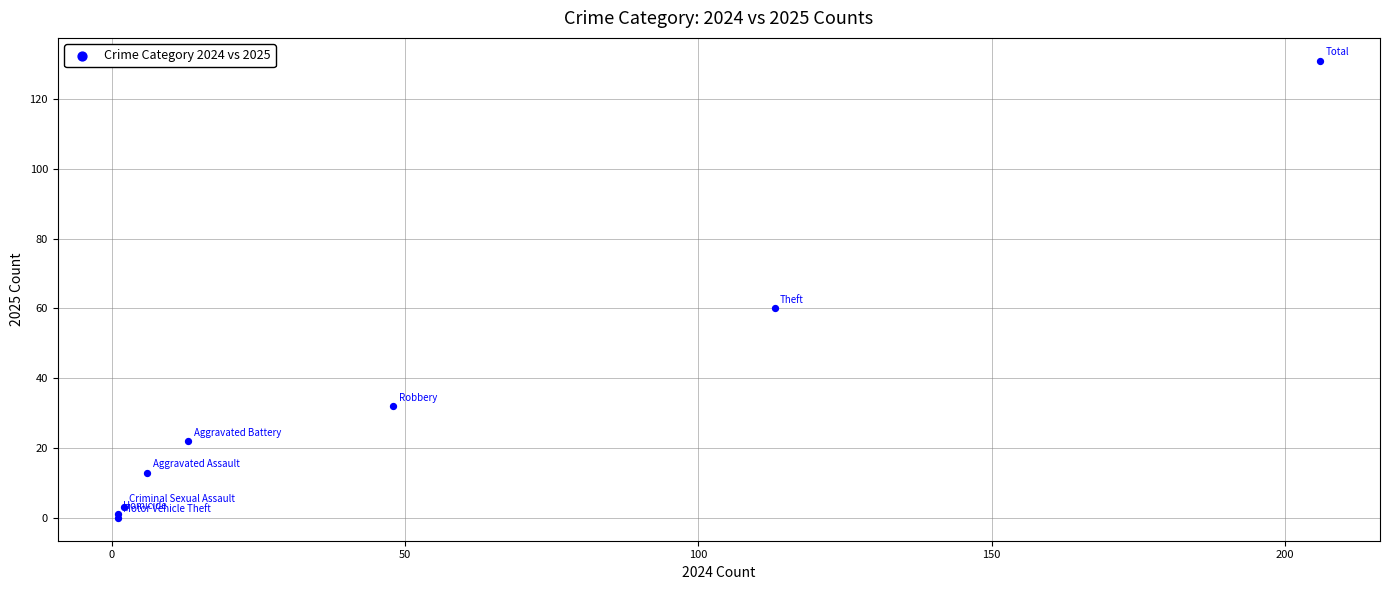

What Y value in the scatter plot is closest to 65?

60